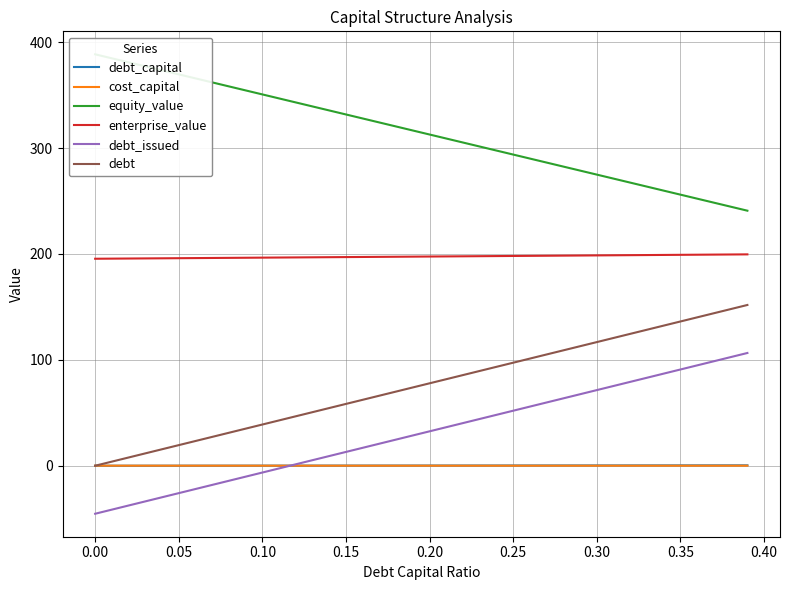

True or false: debt_issued and debt intersect in this chart.

False